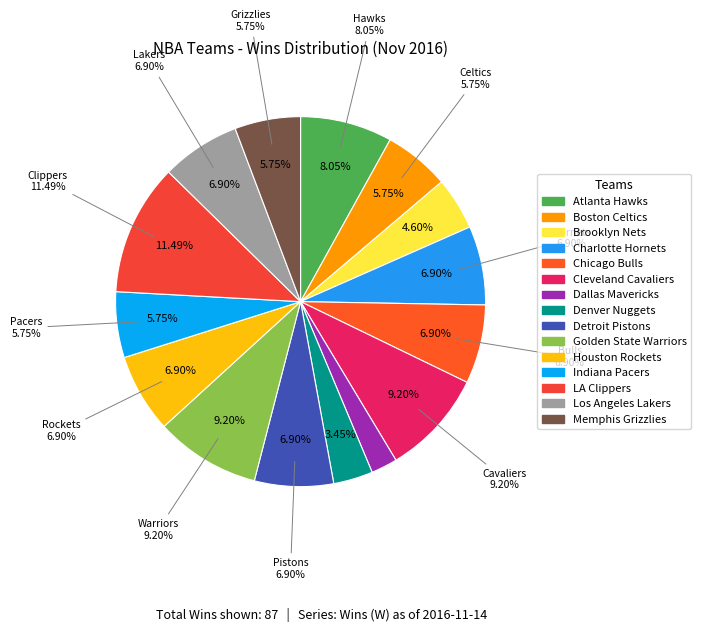

Rank the categories by value from highest to lowest.

LA Clippers, Cleveland Cavaliers, Golden State Warriors, Atlanta Hawks, Charlotte Hornets, Chicago Bulls, Detroit Pistons, Houston Rockets, Los Angeles Lakers, Boston Celtics, Indiana Pacers, Memphis Grizzlies, Brooklyn Nets, Denver Nuggets, Dallas Mavericks